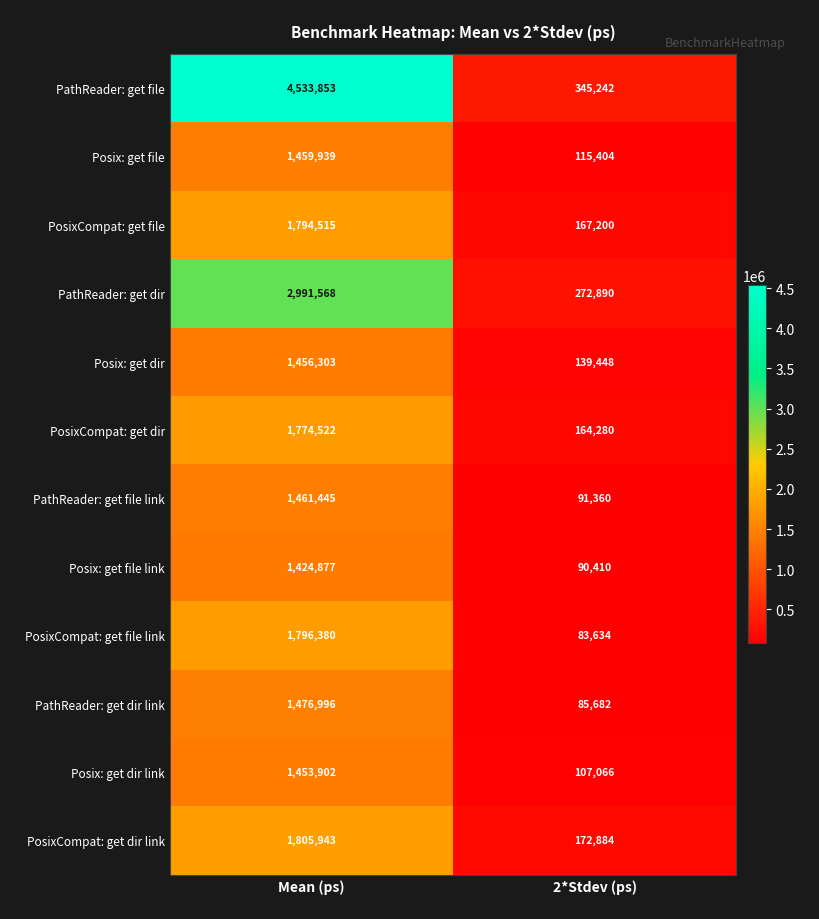

Rank the series by their maximum value, from lowest to highest.

Posix: get file link, Posix: get dir link, Posix: get dir, Posix: get file, PathReader: get file link, PathReader: get dir link, PosixCompat: get dir, PosixCompat: get file, PosixCompat: get file link, PosixCompat: get dir link, PathReader: get dir, PathReader: get file